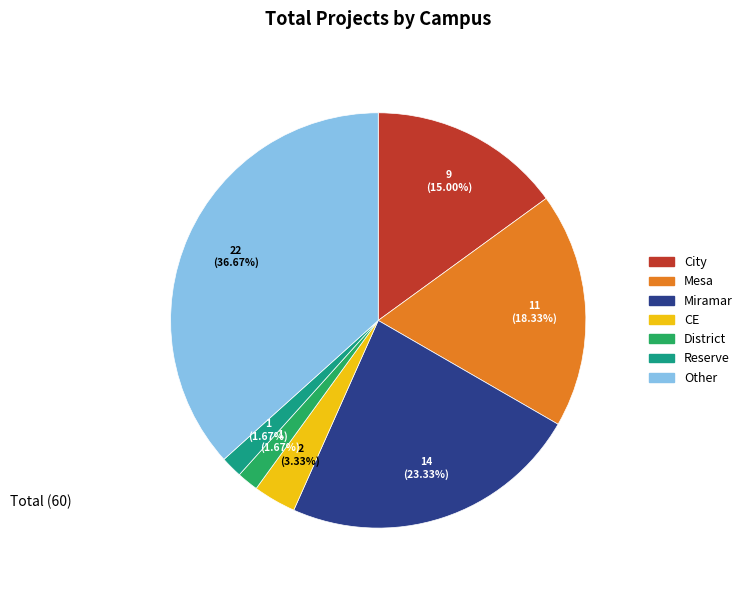

The District slice represents 8% of the pie. True or false?

False